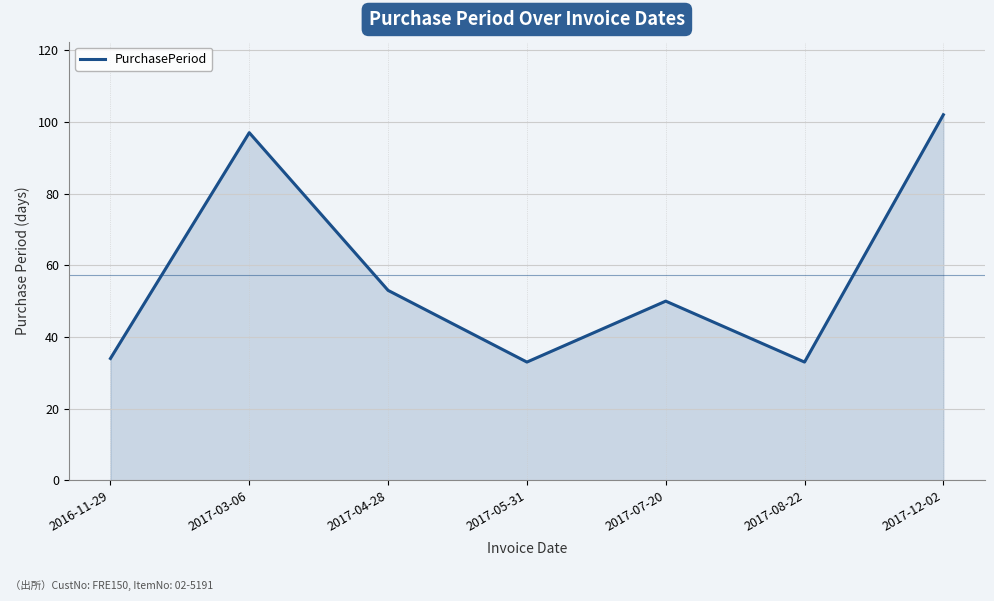

At which label is the value closest to 67?

2017-04-28